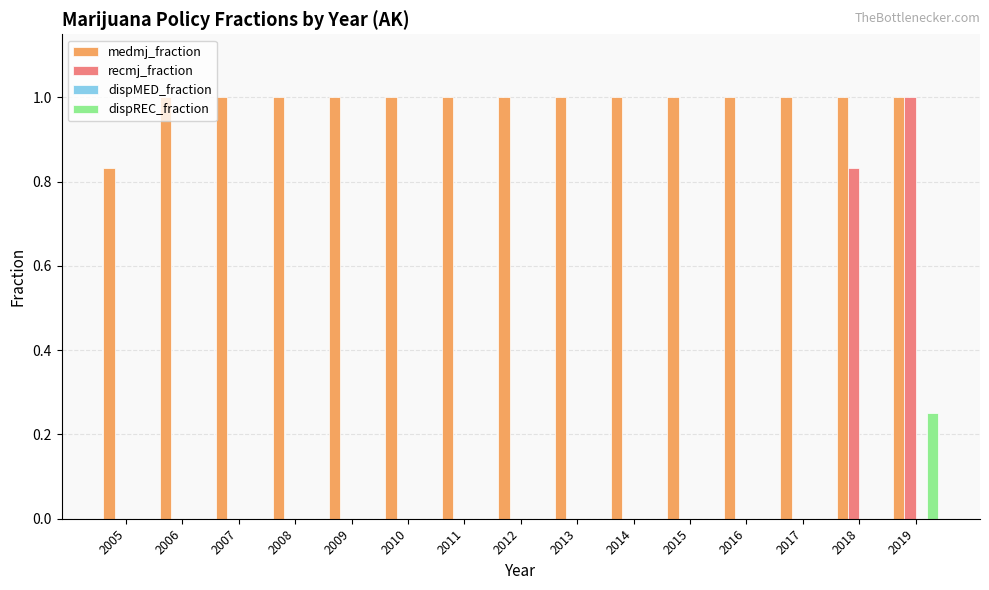

Count the number of categories in the chart.

15